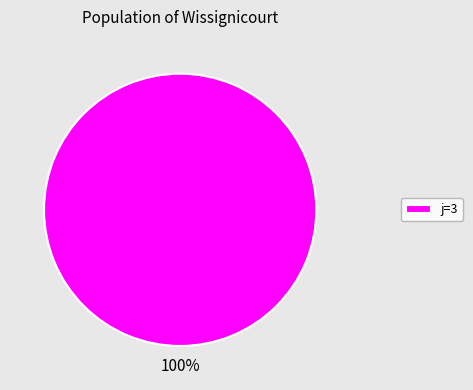

Count the number of slices in the pie.

1